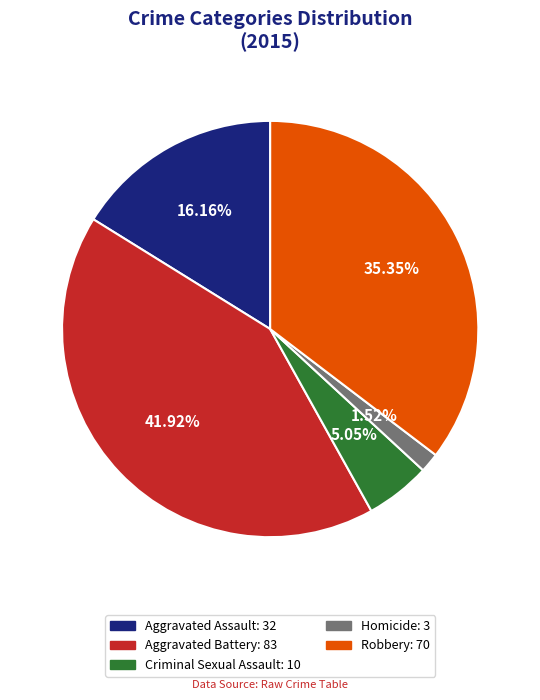

True or false: Aggravated Battery accounts for 42% of the total.

True